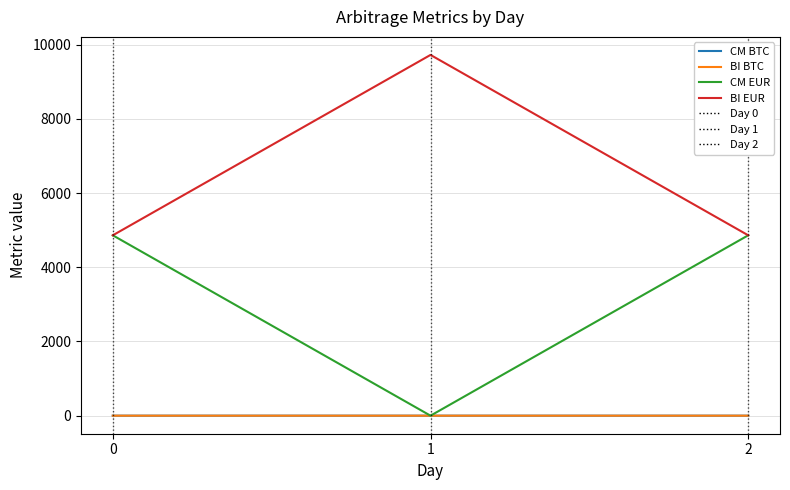

What is the average value of the CM EUR series?

3240.7